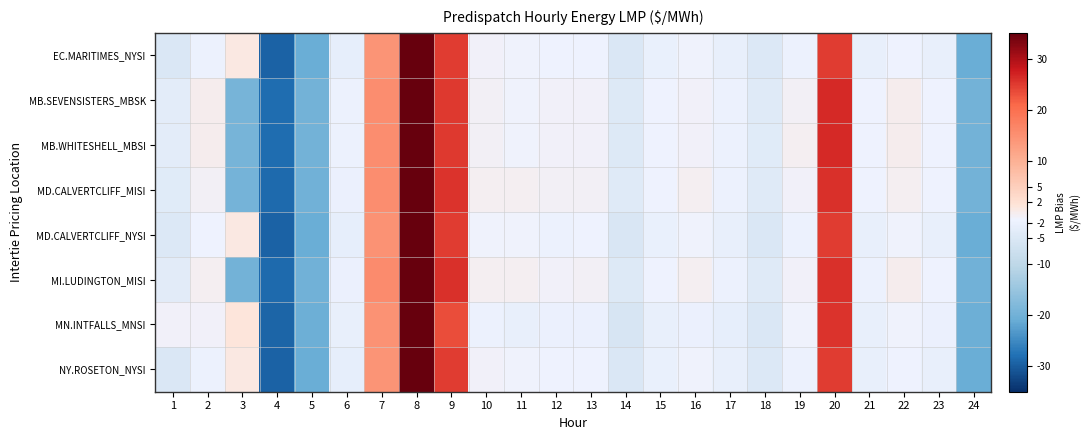

What is the total value across all series at 10?

-7.4